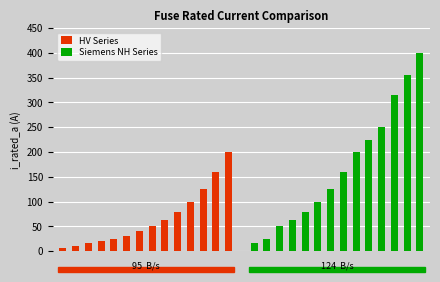

Is it true that Siemens NH Series equals 208.9 at 13?

False